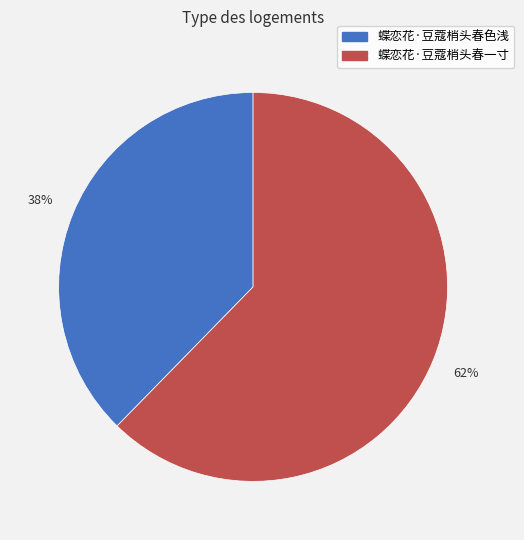

Between 蝶恋花·豆蔻梢头春一寸 and 蝶恋花·豆蔻梢头春色浅, which is larger?

蝶恋花·豆蔻梢头春一寸